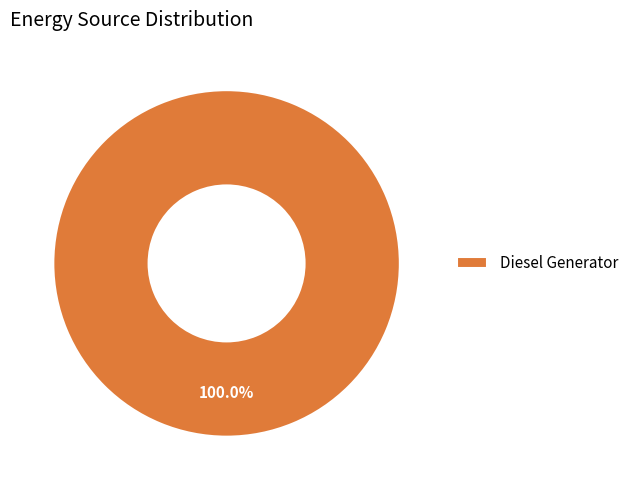

Is there a majority slice in this chart?

Yes